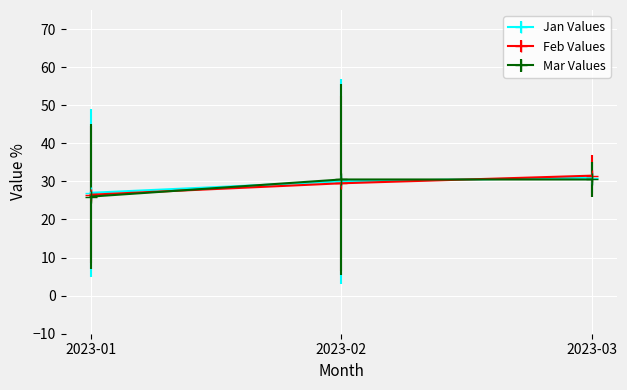

Reading right to left, extract all data points from this chart.

Jan Values: 2023-03=31.0	2023-02=30.0	2023-01=27.0
Feb Values: 2023-03=31.5	2023-02=29.5	2023-01=26.5
Mar Values: 2023-03=30.5	2023-02=30.5	2023-01=26.0